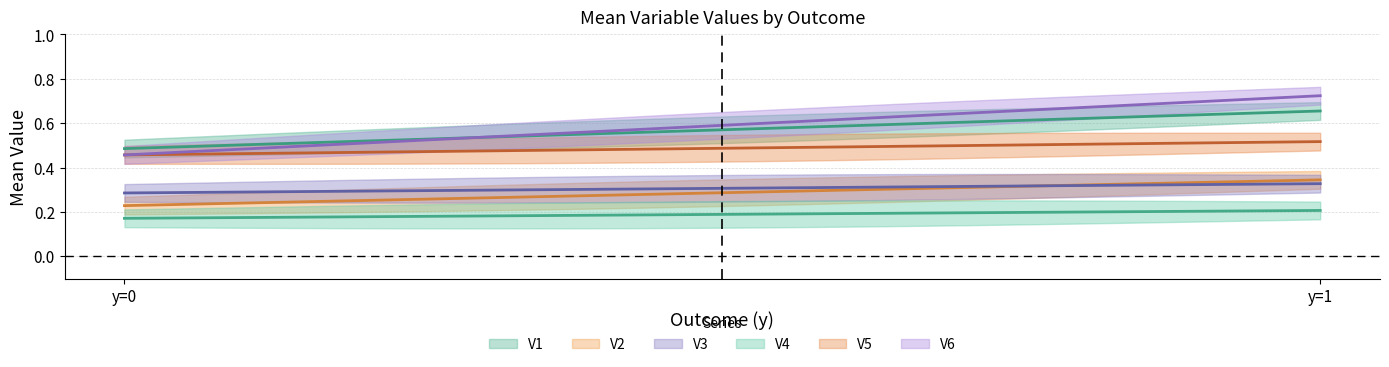

How many distinct data groups are displayed?

6